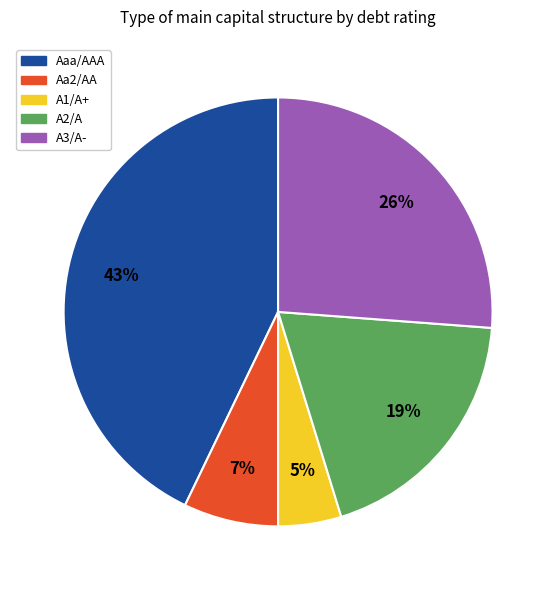

How many segments does this pie chart have?

5